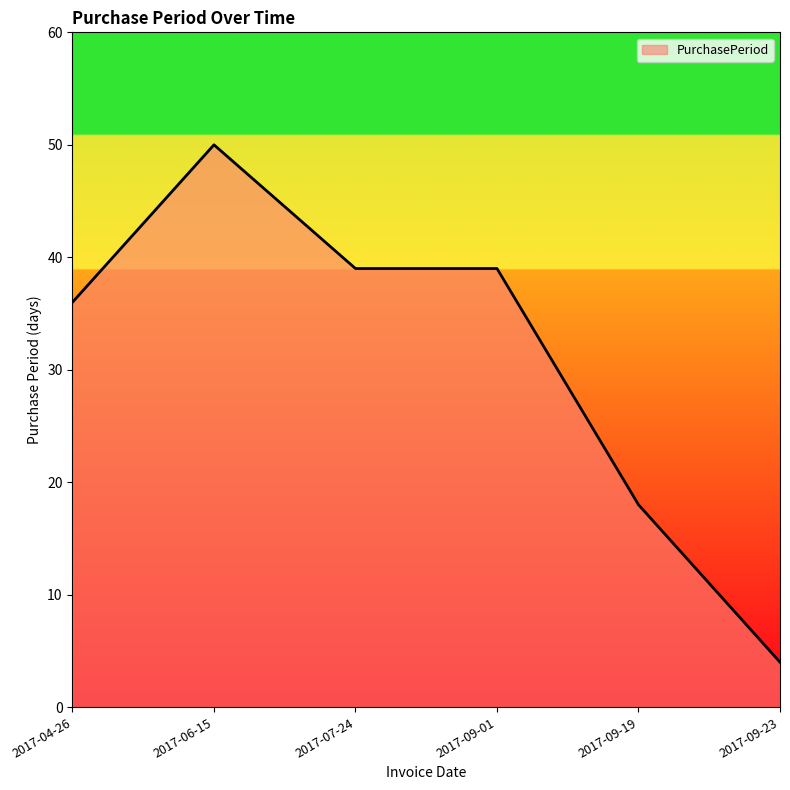

Where is the first local maximum?

2017-06-15